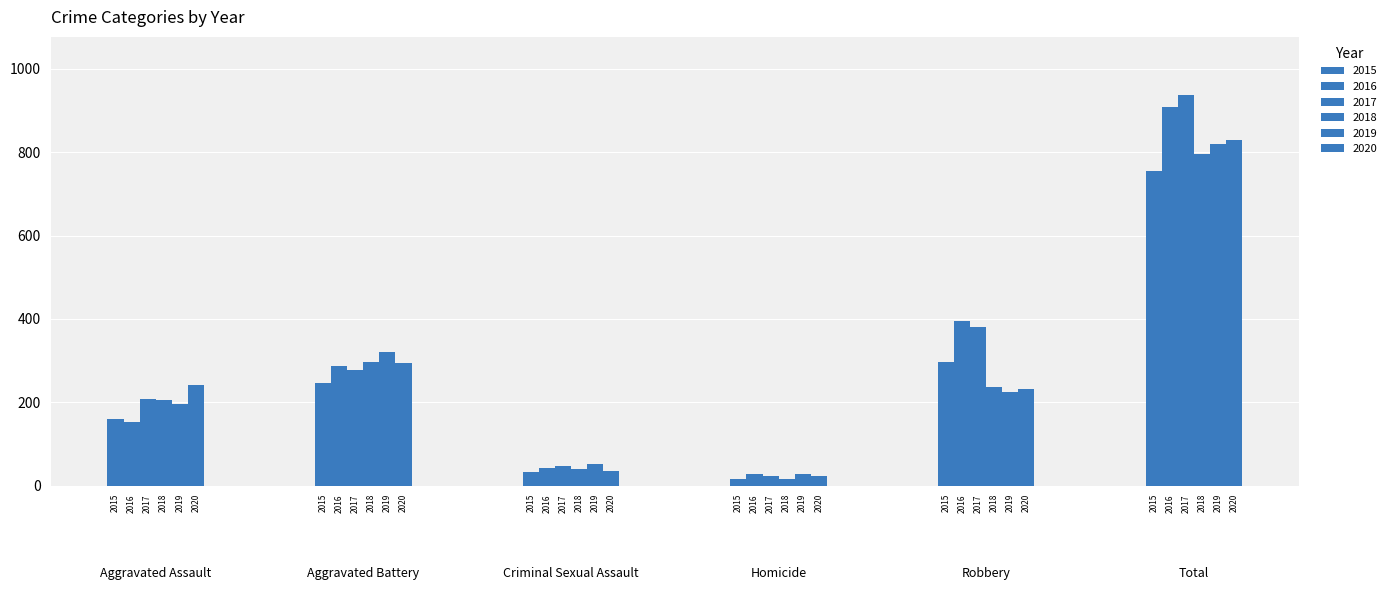

Is the value of 2019 at Homicide greater than the value of 2015 at Robbery?

No